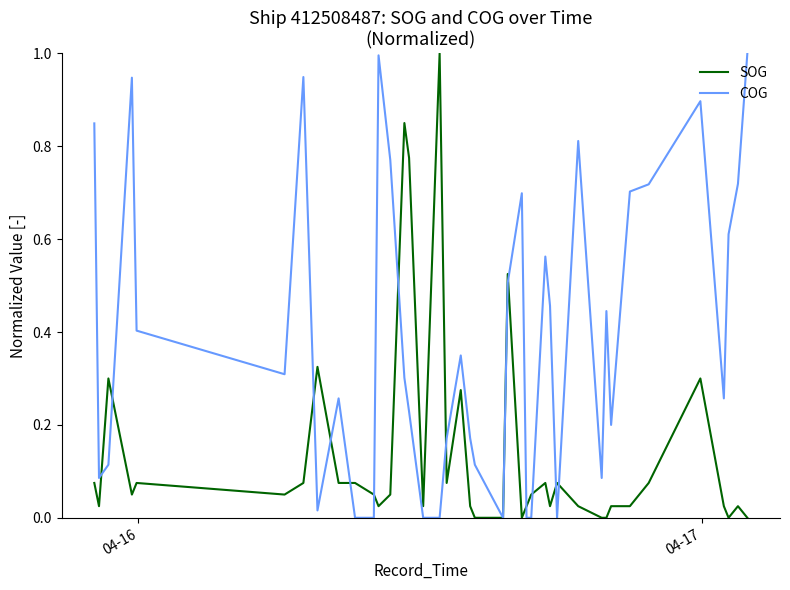

List the series in order of their overall mean, lowest first.

SOG, COG